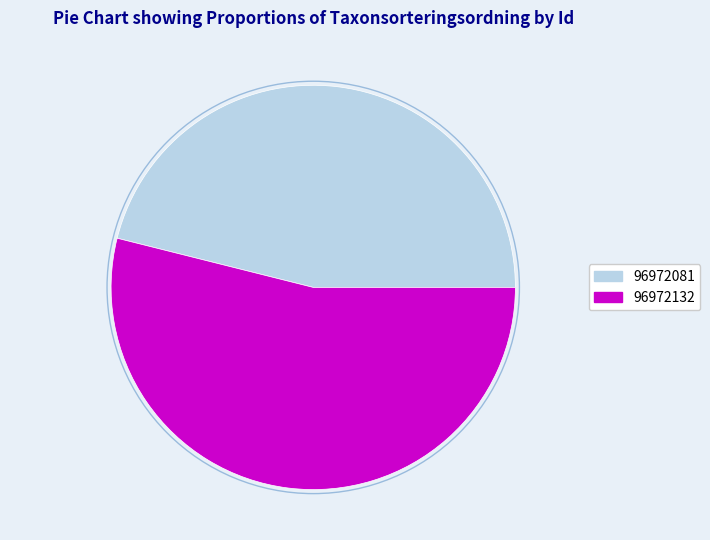

Which category has the smallest portion of the pie?

96972081